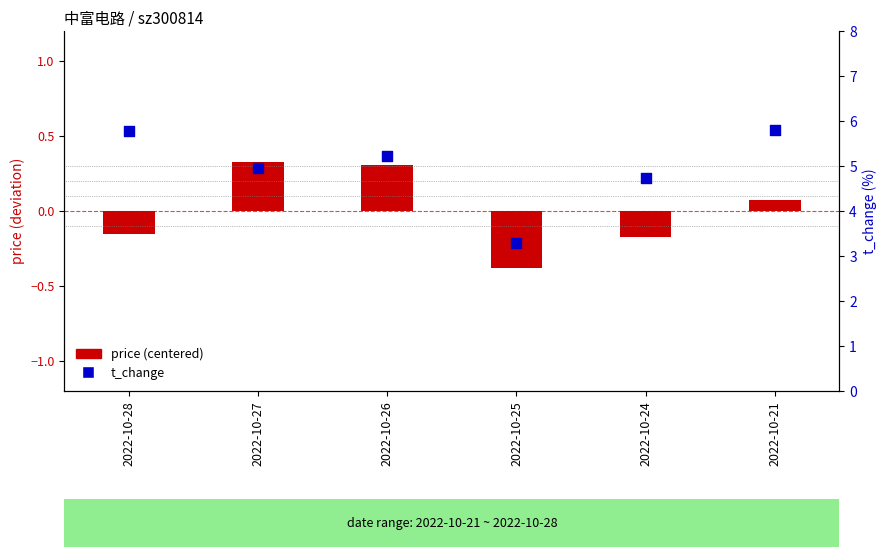

What are all the series names shown in the legend?

price (centered), t_change